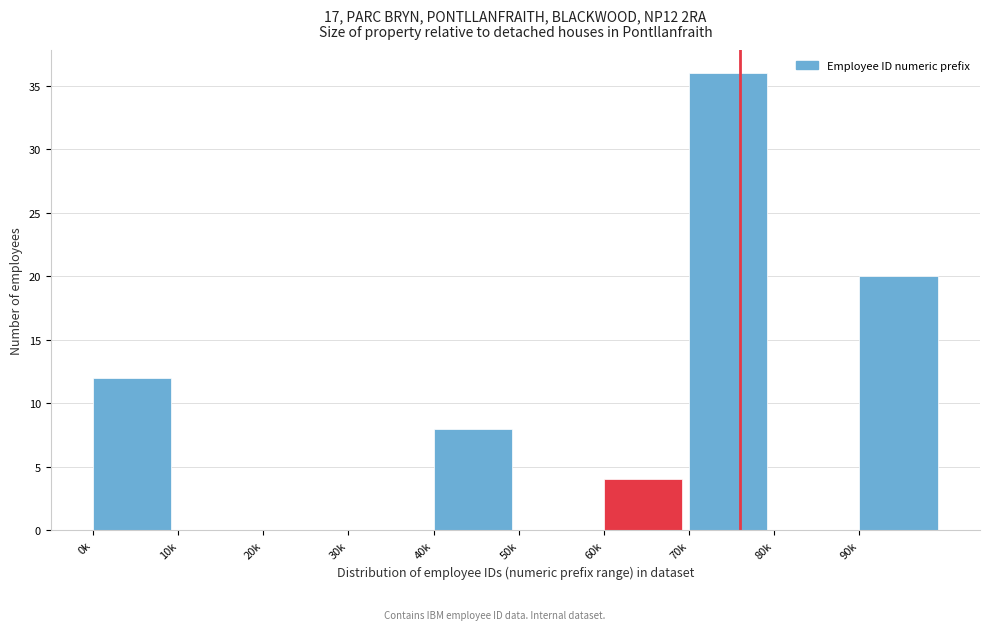

Reading right to left, what are all the values shown in this chart?

90k=20	80k=0	70k=36	60k=4	50k=0	40k=8	30k=0	20k=0	10k=0	0k=12